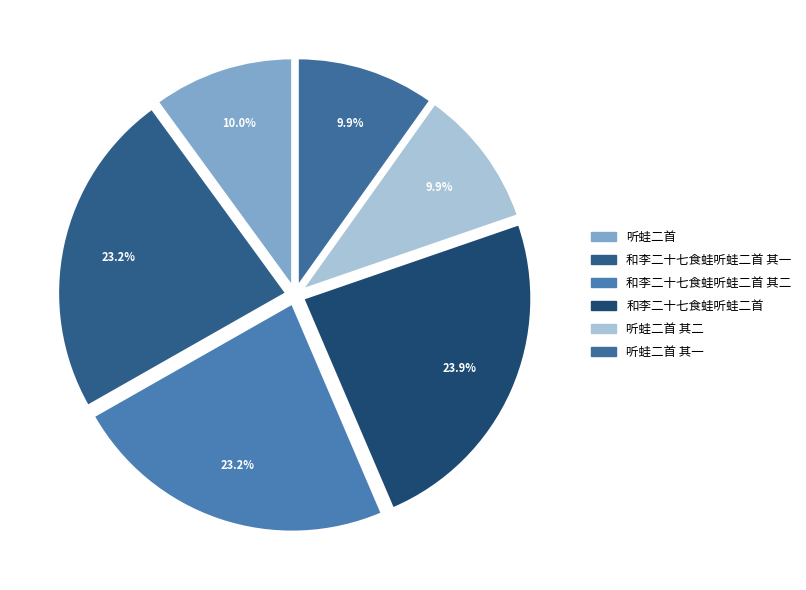

What is the ratio of the value at 听蛙二首 其一 to the value at 和李二十七食蛙听蛙二首?

0.4